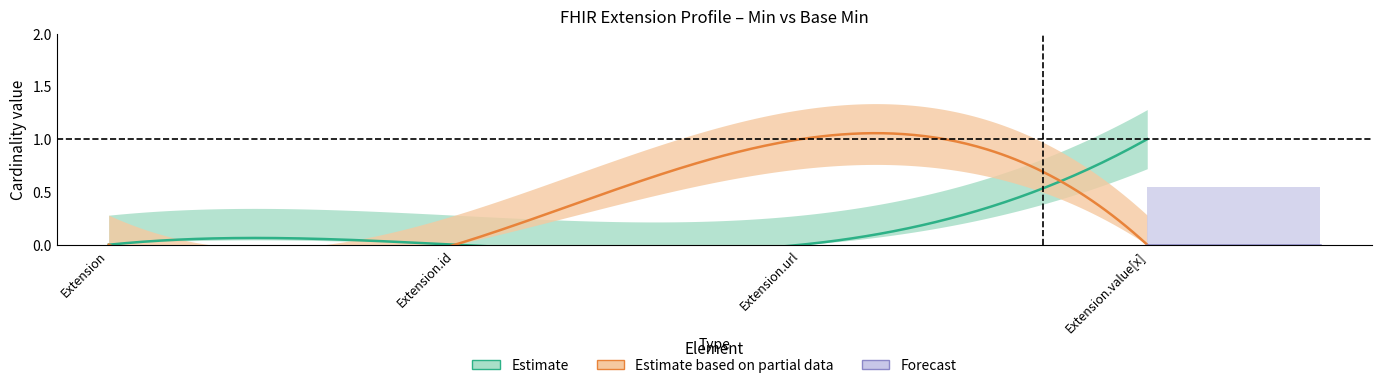

Reading right to left, what are all the values shown in this chart?

Min: Extension.value[x]=1	Extension.url=0	Extension.id=0	Extension=0
Base Min: Extension.value[x]=0	Extension.url=1	Extension.id=0	Extension=0